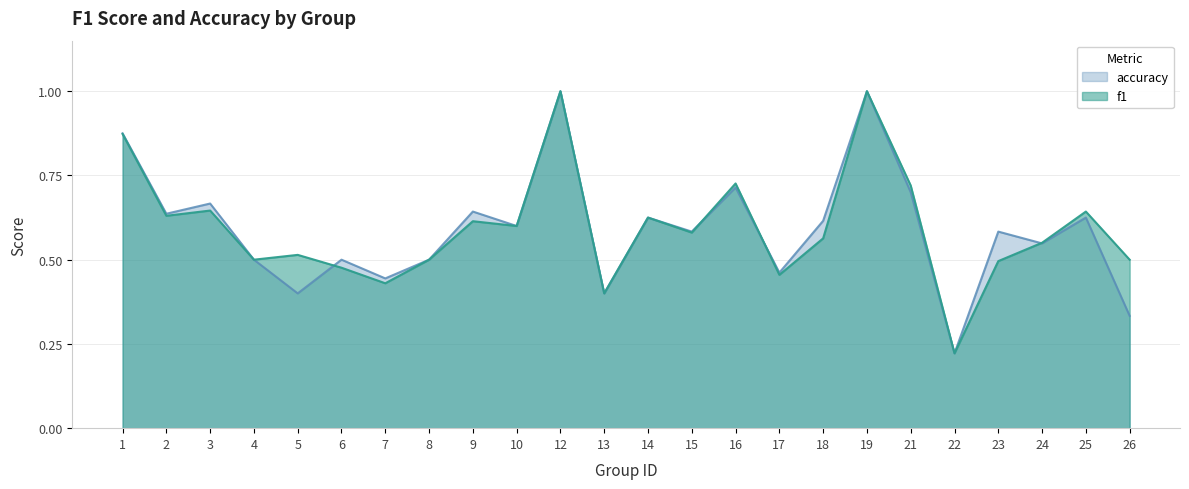

At which label does accuracy reach its peak?

12